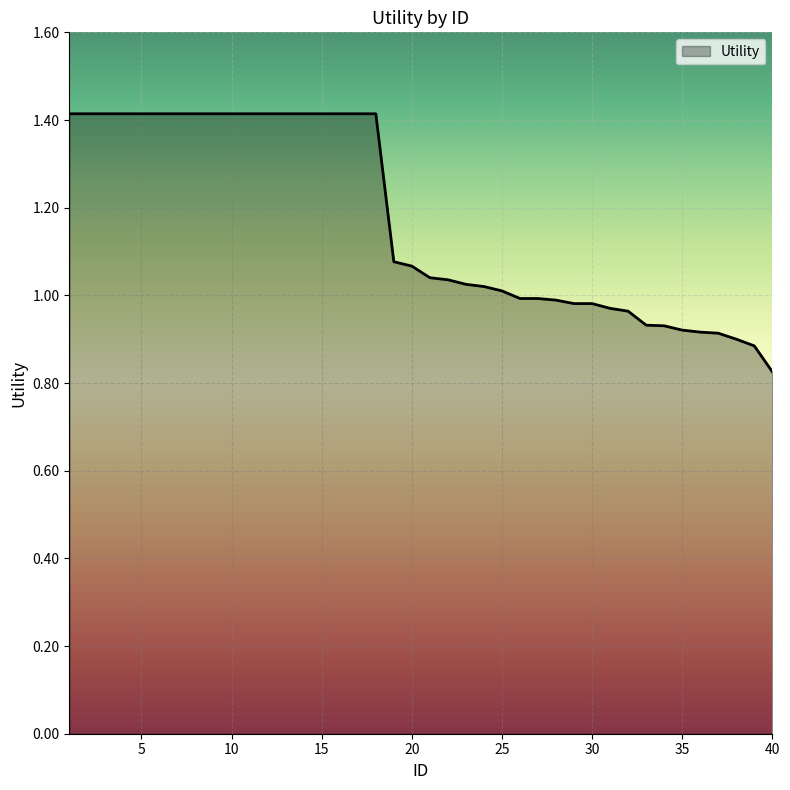

Does the chart display data point markers on the line(s)?

No